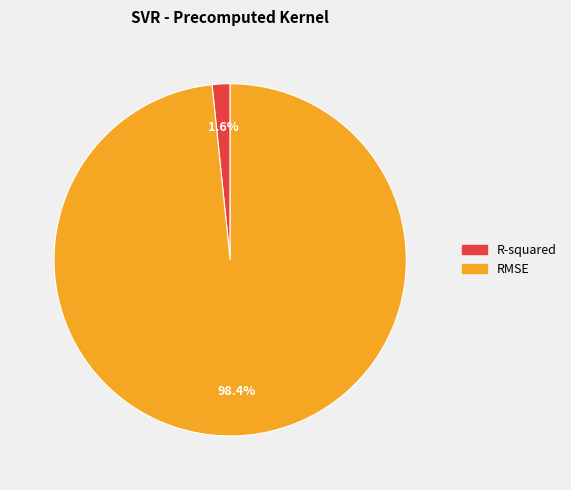

Is there a majority slice in this chart?

Yes